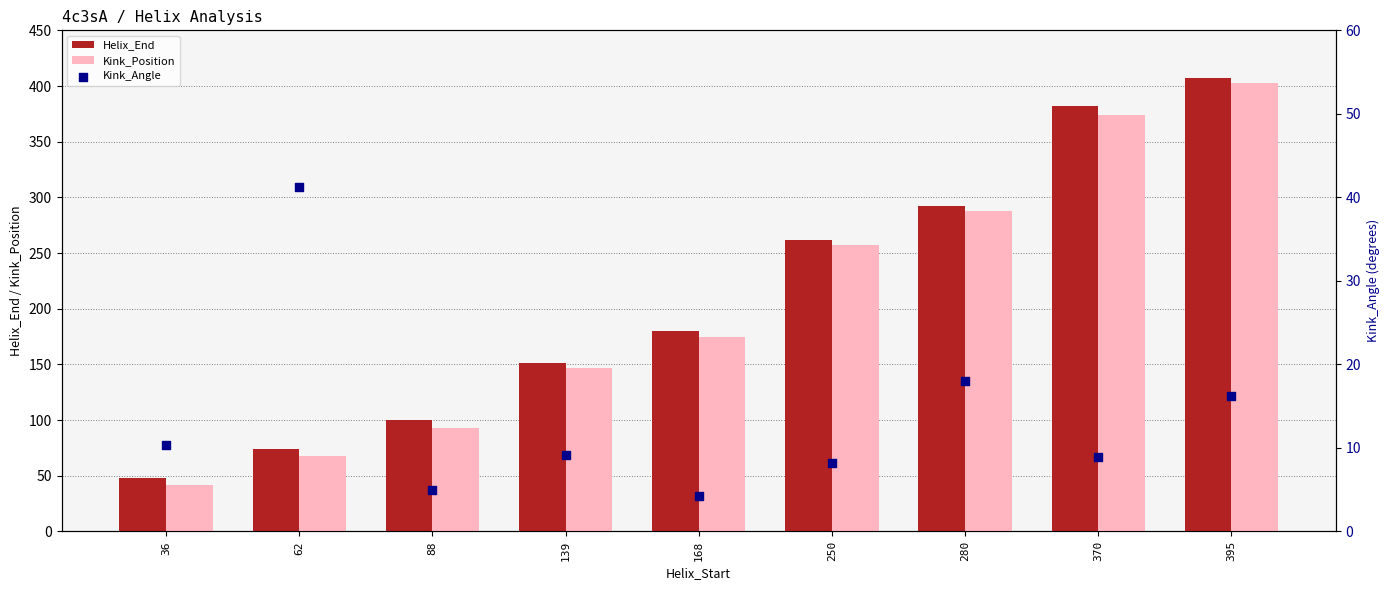

Is the value of Kink_Angle at 62 greater than the value of Kink_Position at 280?

No